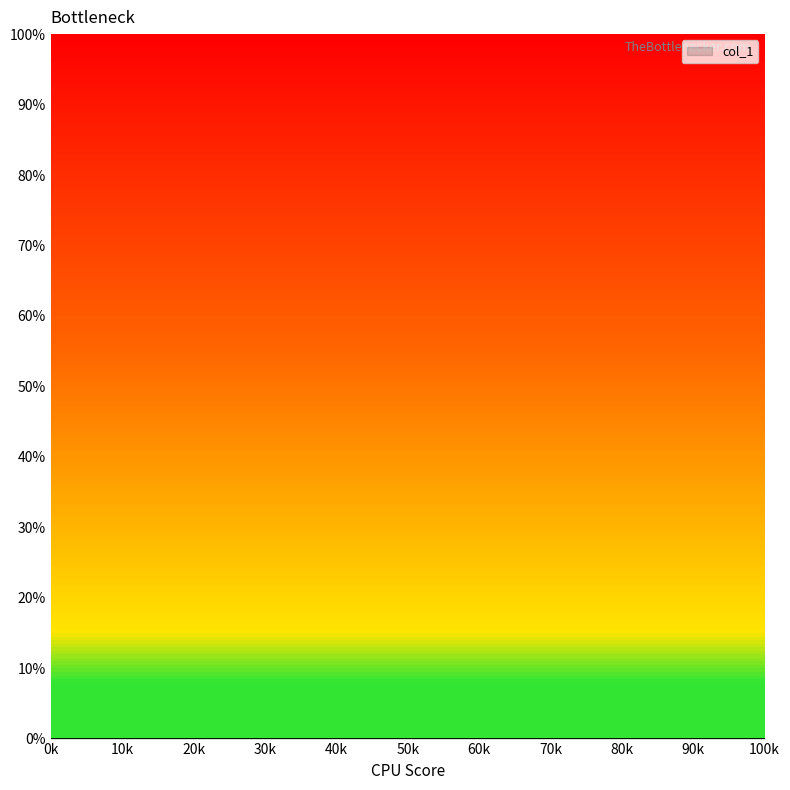

True or false: x and y intersect in this chart.

False